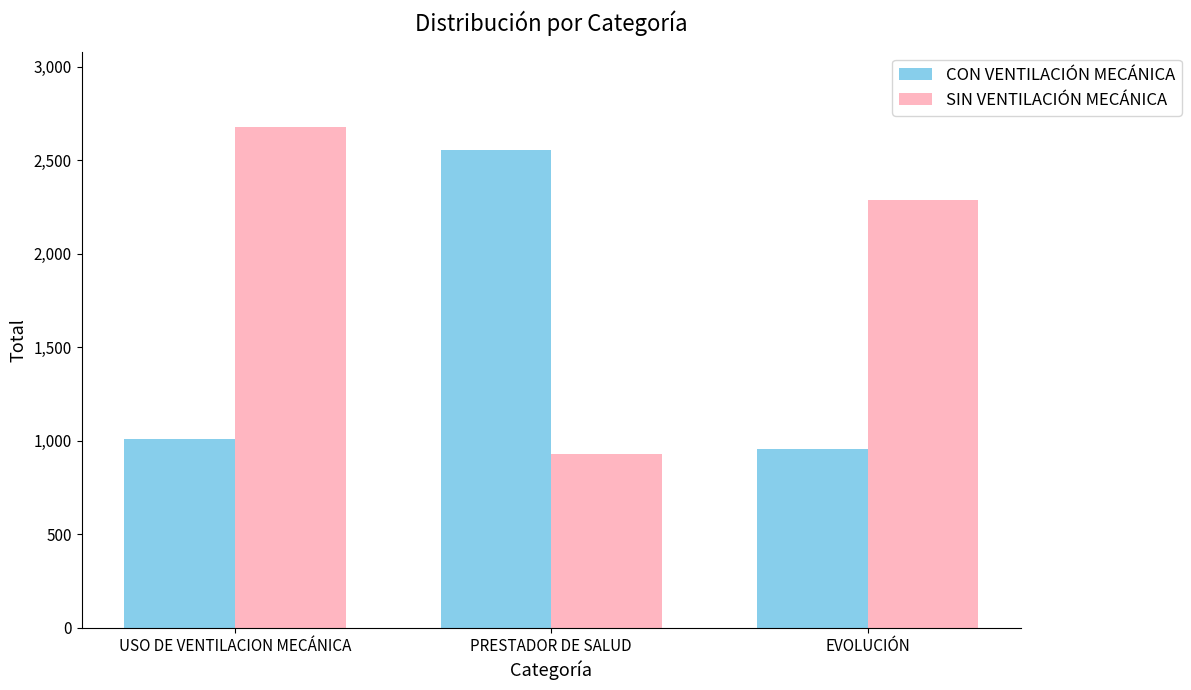

What are all the series names shown in the legend?

CON VENTILACIÓN MECÁNICA, SIN VENTILACIÓN MECÁNICA